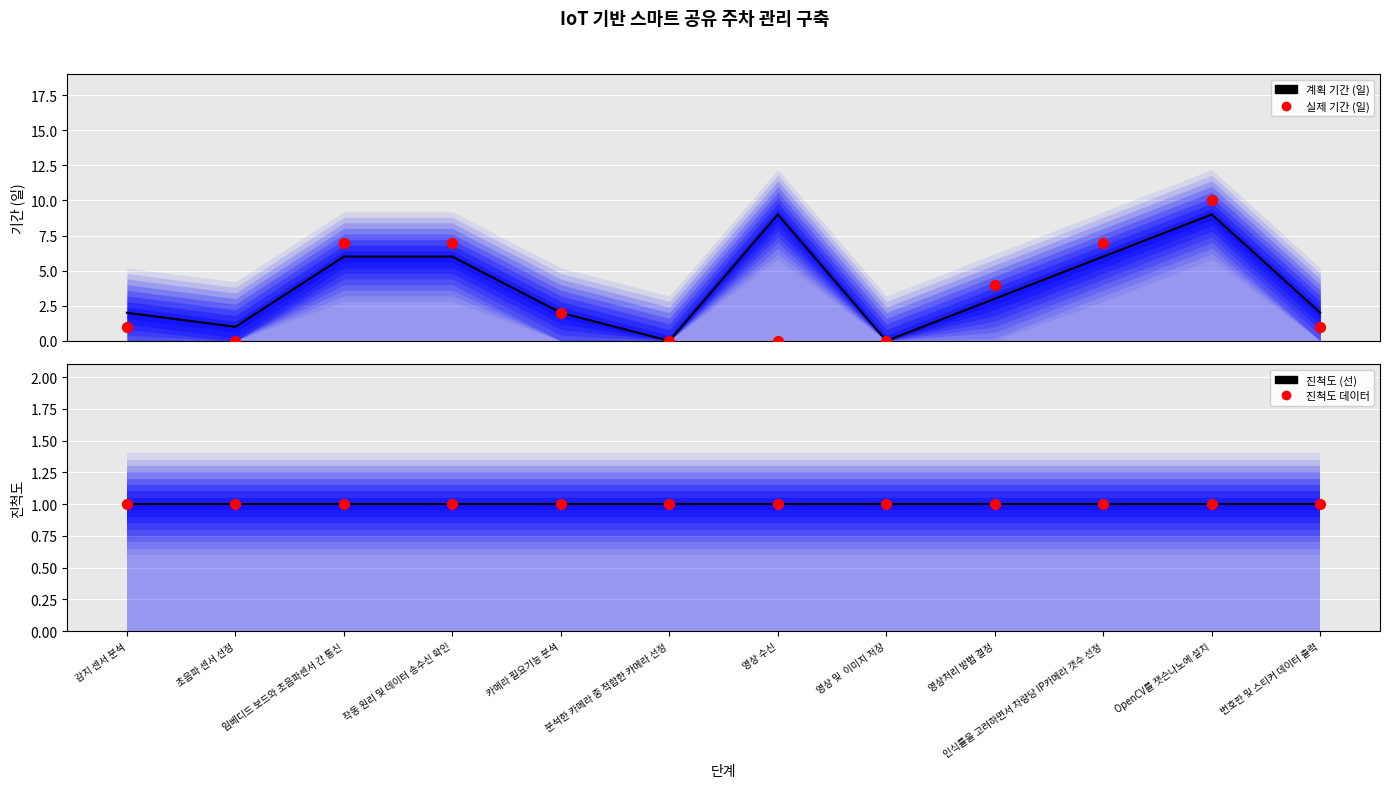

Which series has the widest spread of Y values?

실제 기간 (일)